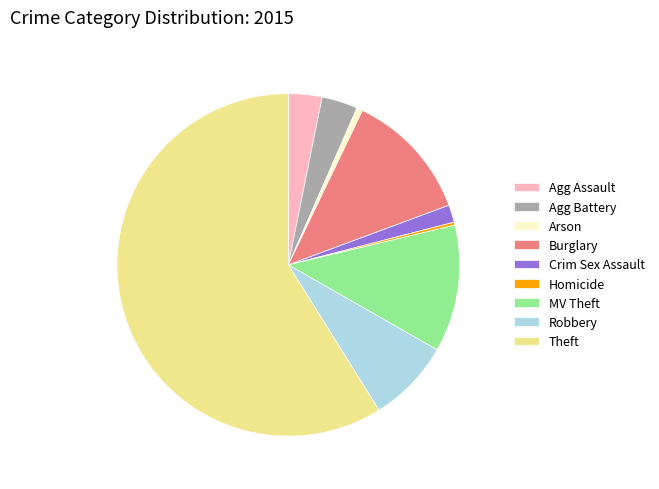

Is it true that Theft is 59% of the pie?

True